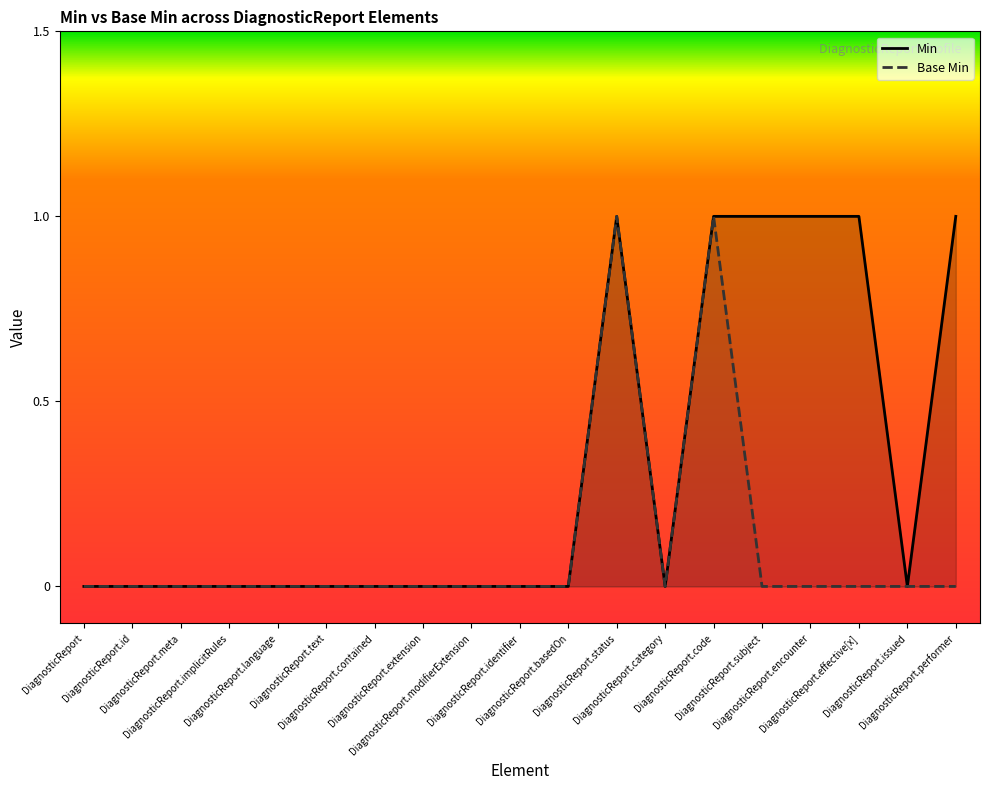

Rank the series at DiagnosticReport.implicitRules from highest to lowest value.

Min, Base Min